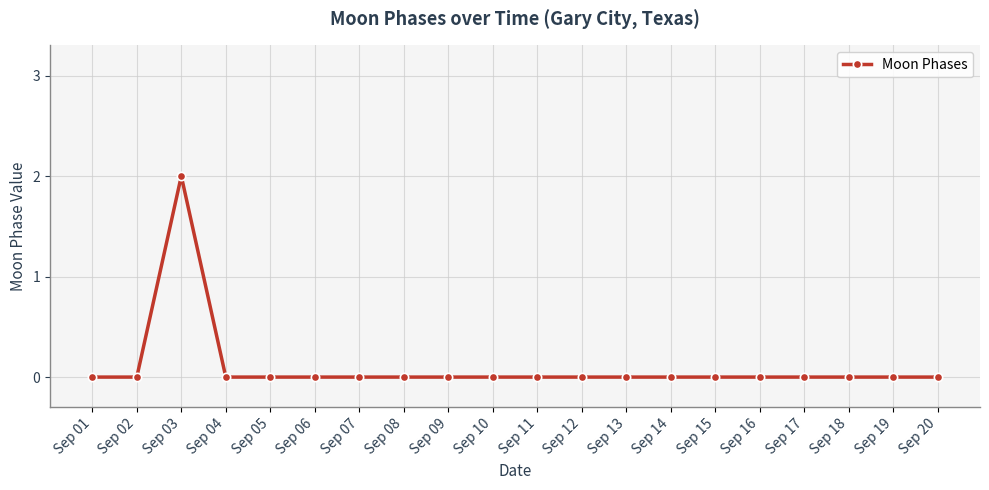

How many series are shown in this chart?

1